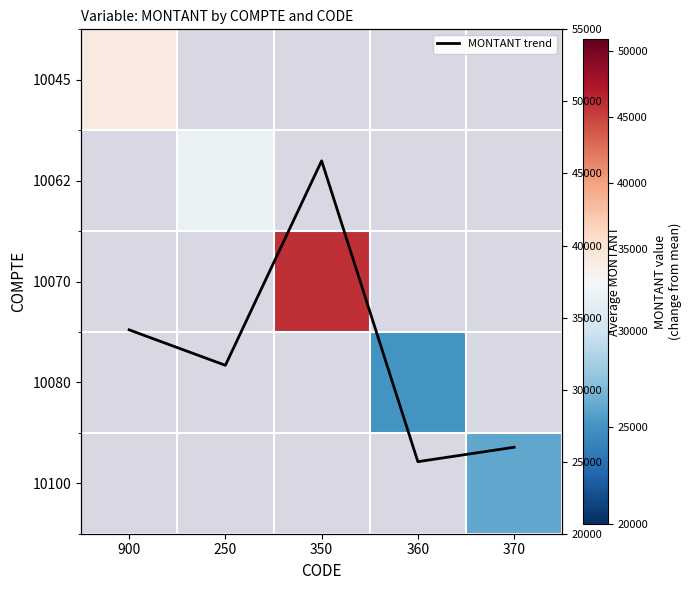

Rank the categories by 10045 value from highest to lowest.

900, 250, 350, 360, 370